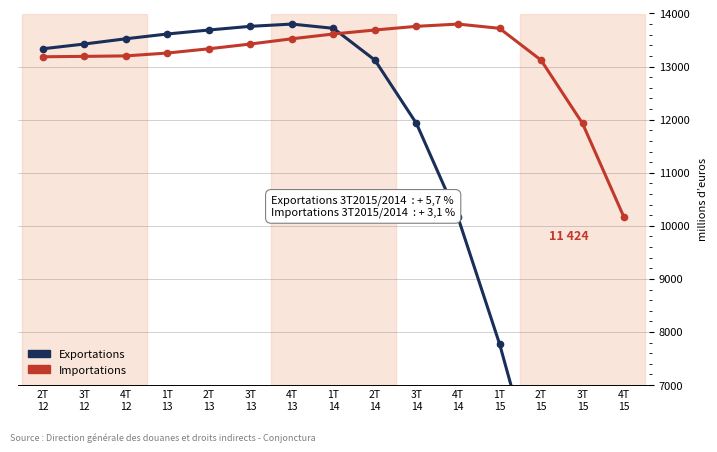

How many distinct data groups are displayed?

2